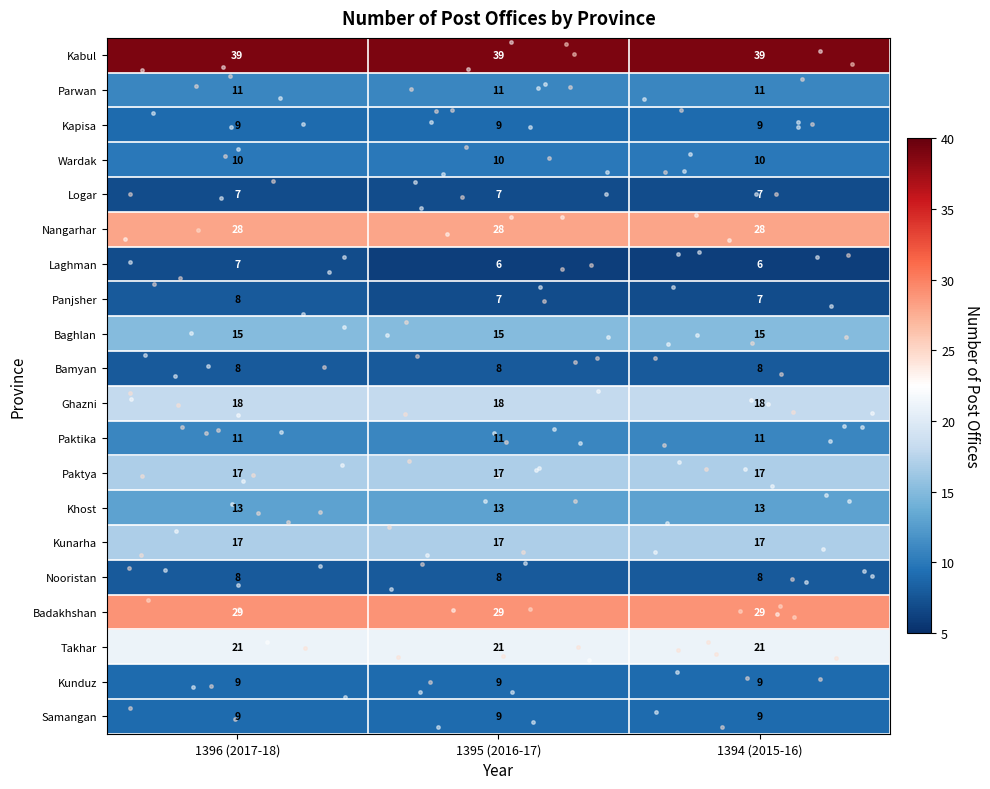

Read the Nangarhar value at 1395 (2016-17).

28